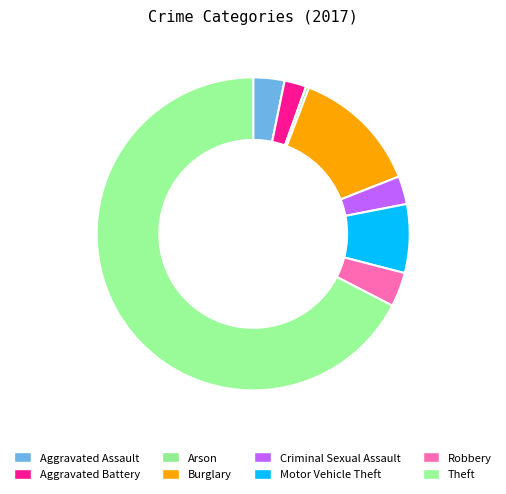

What is the majority slice?

Theft